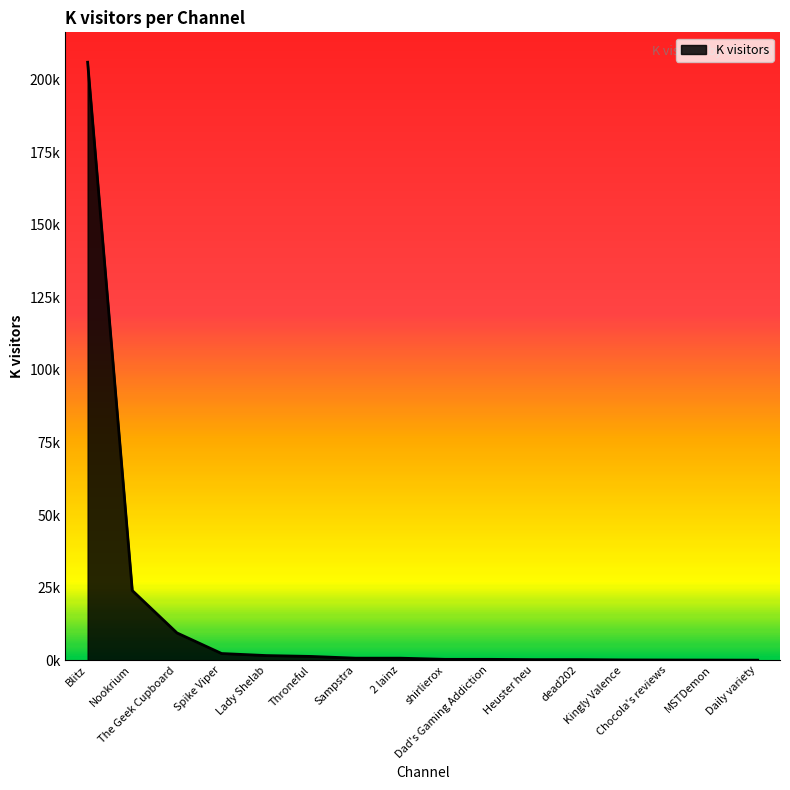

Does the chart have visible grid lines?

No